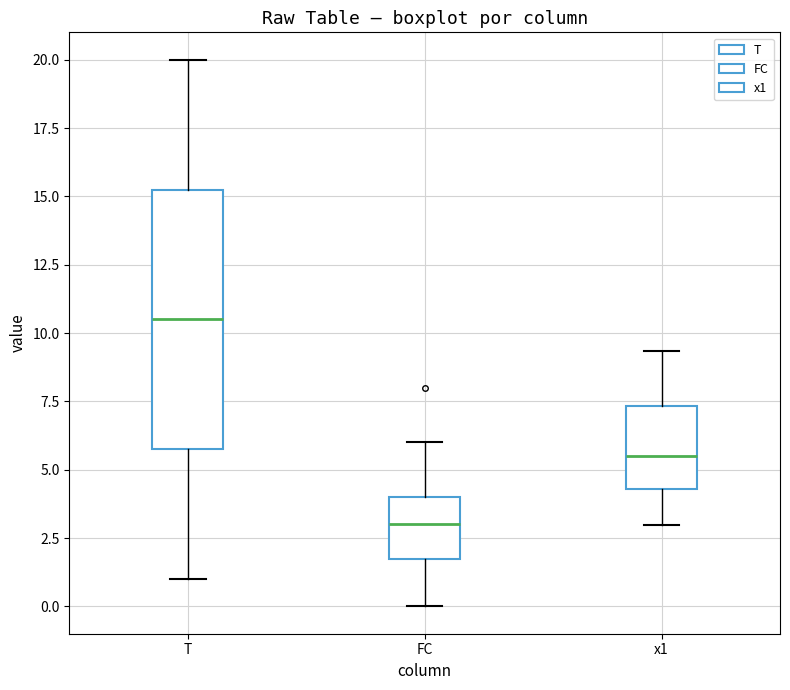

Where does the lower whisker of the box for x1 end on the y-axis? The values are not printed on the chart, so give them approximately, as read against the axis.

3.0